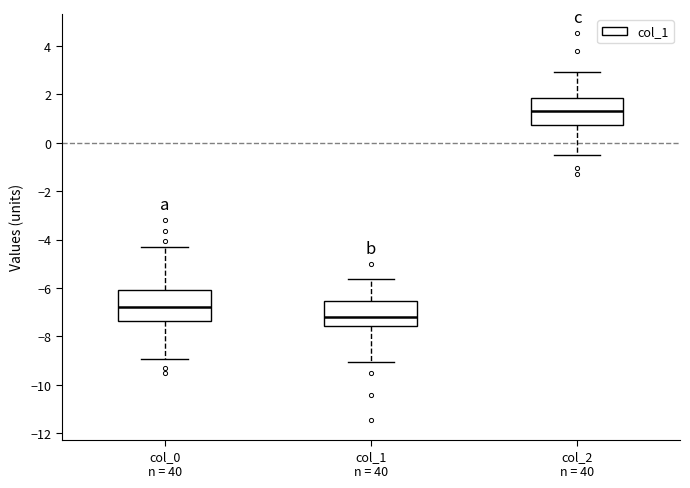

Where is the lower edge of the box for col_1 n = 40 on the y-axis? The values are not printed on the chart, so give them approximately, as read against the axis.

-7.6